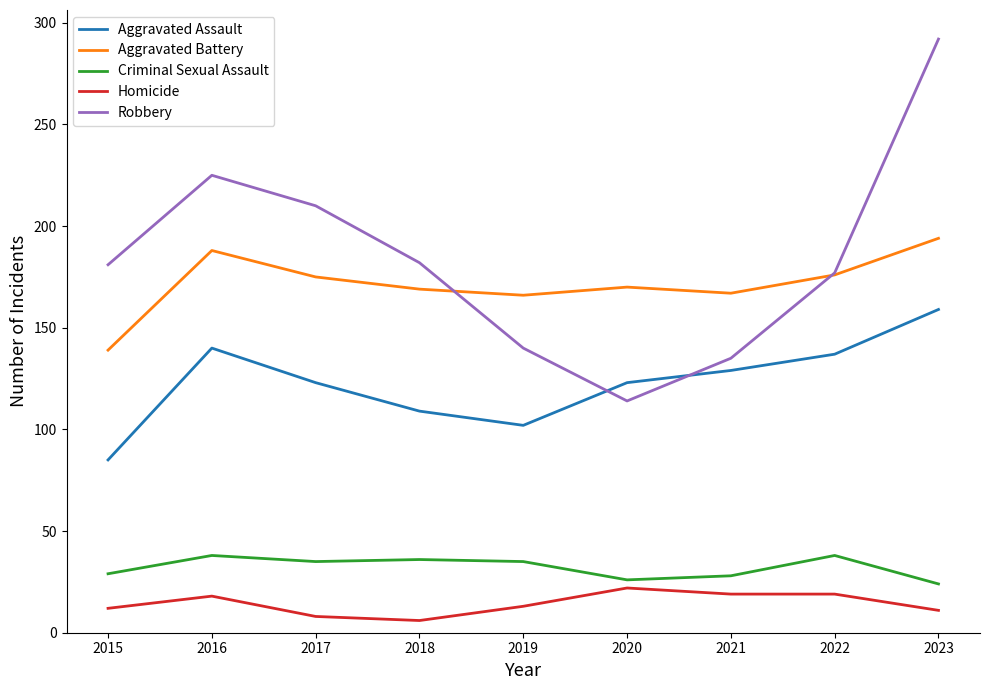

How many distinct data groups are displayed?

5